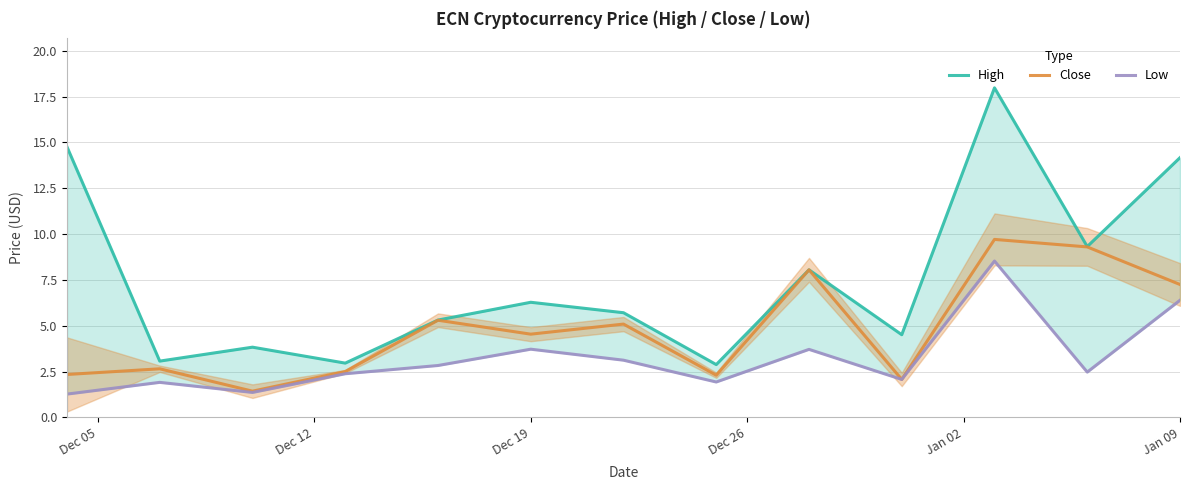

The value of High at Dec 12 is 1.8. True or false?

False